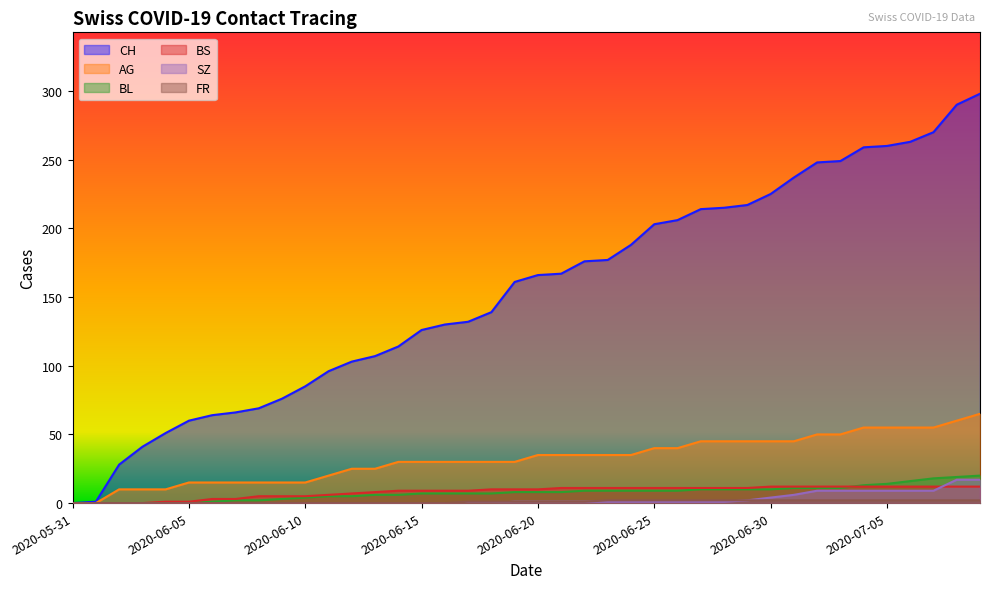

What is the difference between the BL values at 2020-06-15 and 2020-06-11?

2